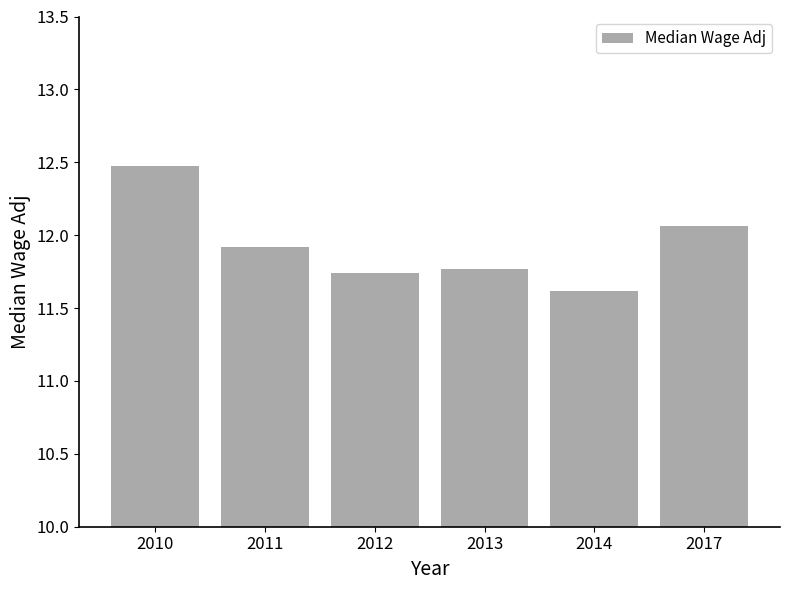

Between 2014 and 2011, which is larger?

2011